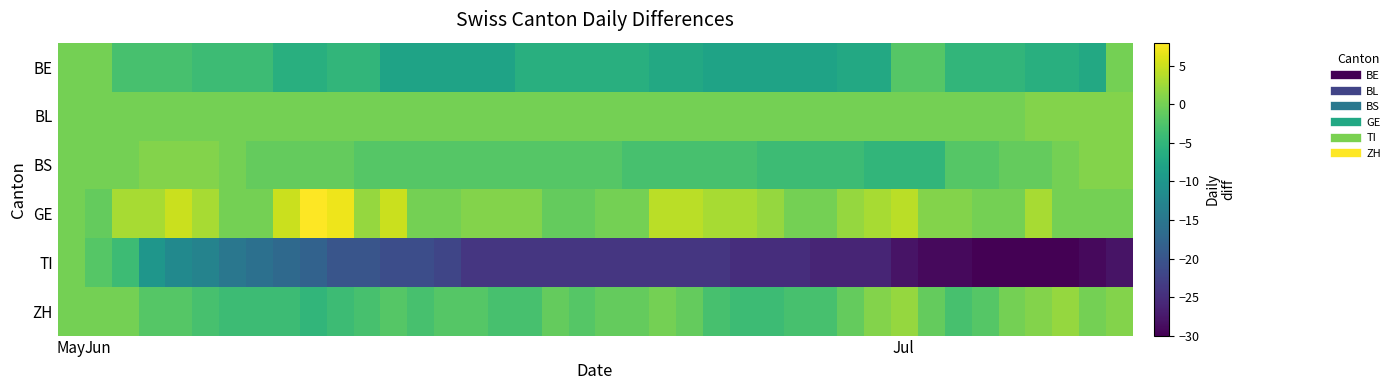

Reading right to left, transcribe all the data shown in this chart.

row_0: 0	-7	-6	-6	-5	-5	-5	-2	-2	-7	-7	-8	-8	-8	-8	-8	-7	-7	-6	-6	-6	-6	-6	-8	-8	-8	-8	-8	-5	-5	-6	-6	-4	-4	-4	-3	-3	-3	0	0
row_1: 1	1	1	1	0	0	0	0	0	0	0	0	0	0	0	0	0	0	0	0	0	0	0	0	0	0	0	0	0	0	0	0	0	0	0	0	0	0	0	0
row_2: 1	1	0	-1	-1	-2	-2	-5	-5	-5	-4	-4	-4	-4	-3	-3	-3	-3	-3	-2	-2	-2	-2	-2	-2	-2	-2	-2	-2	-1	-1	-1	-1	0	1	1	1	0	0	0
row_3: 0	0	0	3	0	0	1	1	4	3	2	0	0	2	3	3	4	4	0	0	-1	-1	1	1	1	0	0	5	2	7	8	5	0	0	3	5	3	3	-1	0
row_4: -28	-29	-30	-30	-30	-30	-29	-29	-28	-26	-26	-26	-25	-25	-25	-24	-24	-24	-24	-24	-24	-24	-24	-24	-24	-22	-21	-21	-20	-20	-18	-17	-16	-15	-13	-12	-10	-4	-2	0
row_5: 1	0	2	1	0	-2	-3	-1	2	1	-1	-3	-3	-4	-4	-3	-1	0	-1	-1	-2	-1	-3	-3	-2	-2	-3	-2	-3	-4	-5	-4	-4	-4	-3	-2	-2	0	0	0